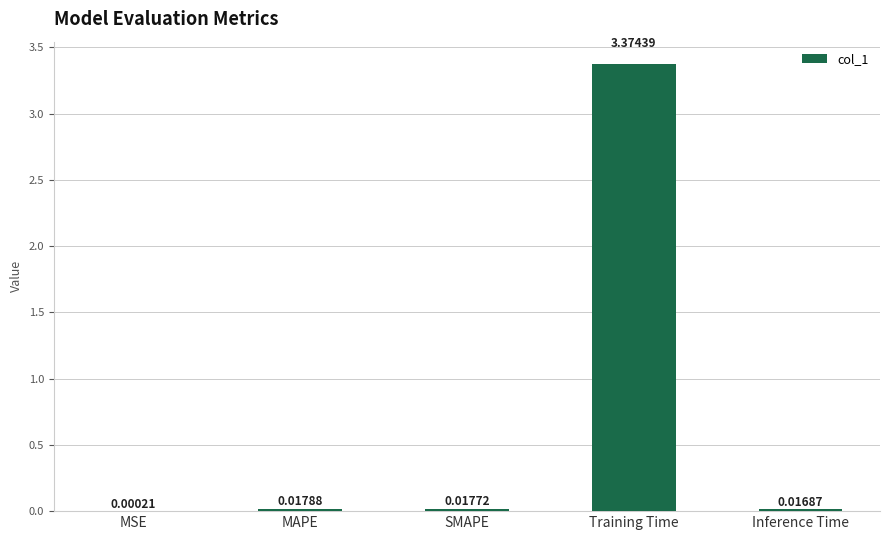

At which category does the chart reach its peak across all series?

Training Time